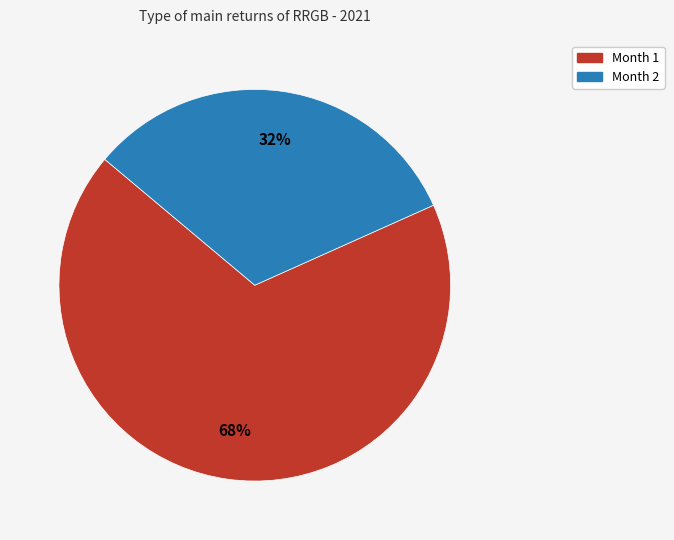

To the nearest percent, what is the average slice percentage?

50%